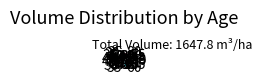

Is 60 the majority of the pie?

No